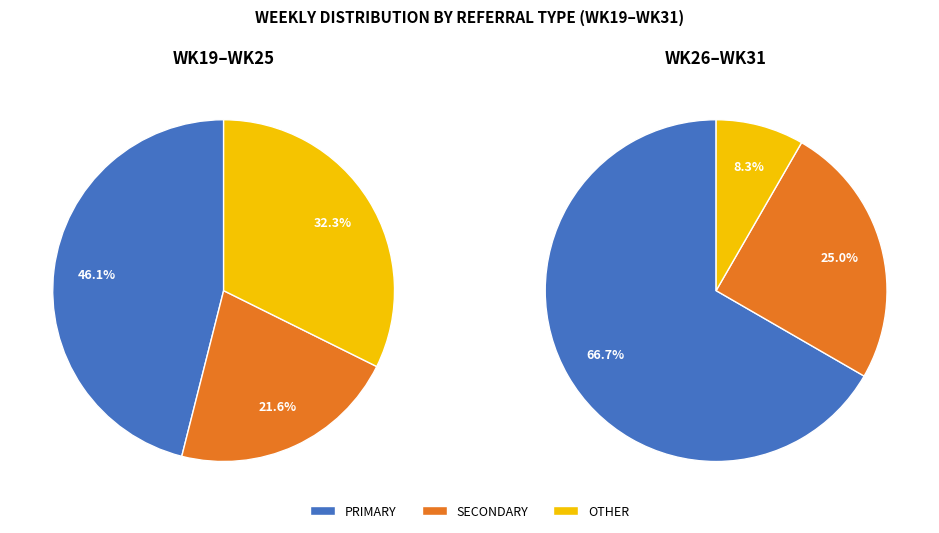

Which series changed the most between PRIMARY and 9?

PRIMARY